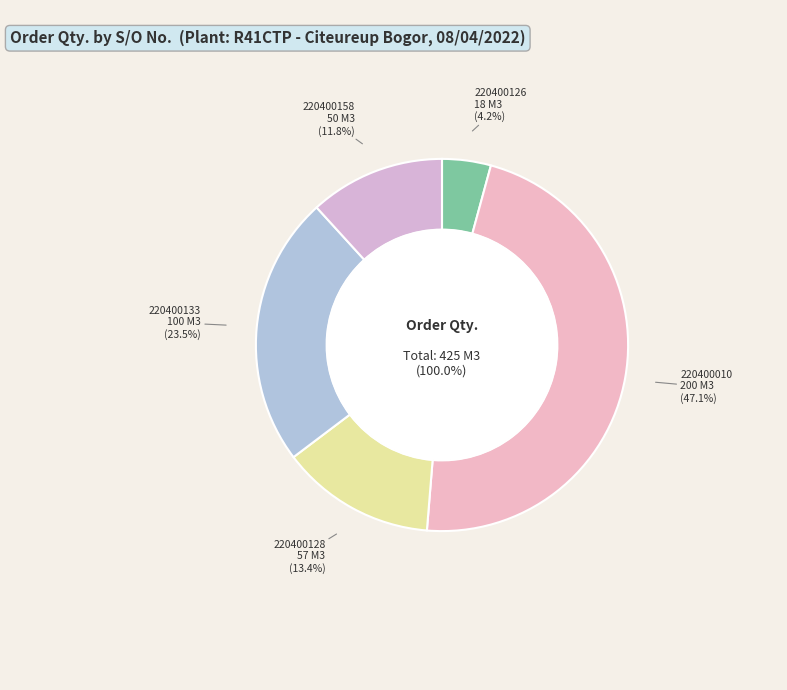

Which category has the smallest portion of the pie?

SO02-IDM220400126